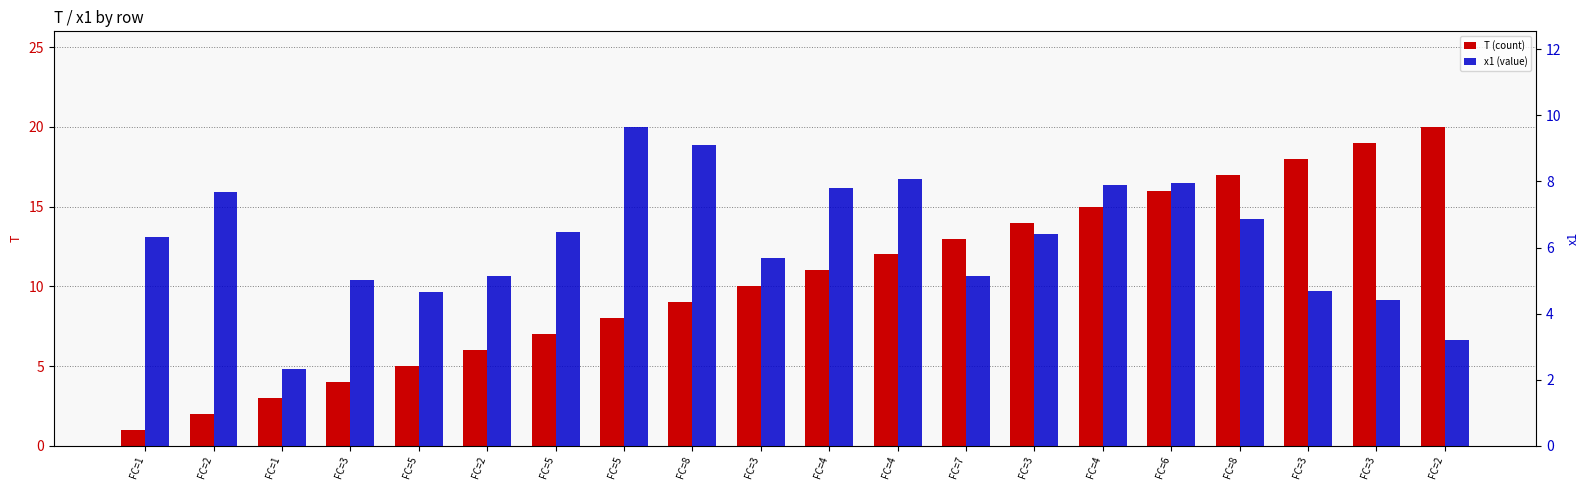

Which label corresponds to the smallest value in the chart?

FC=1